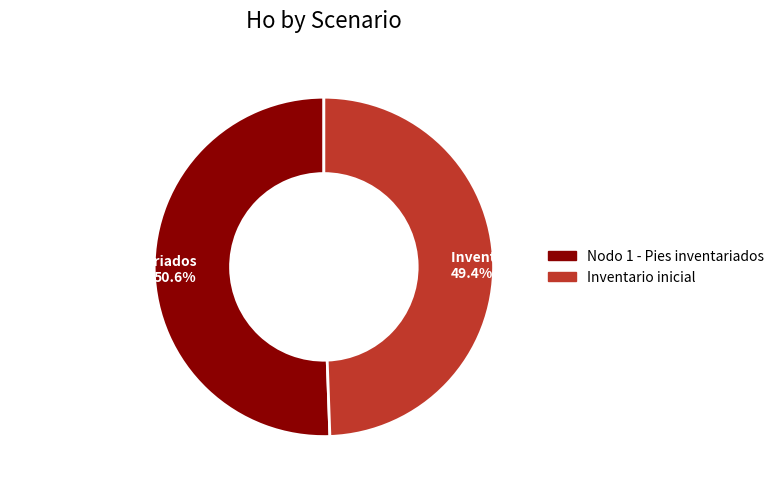

To the nearest percent, what is the average slice percentage?

50%